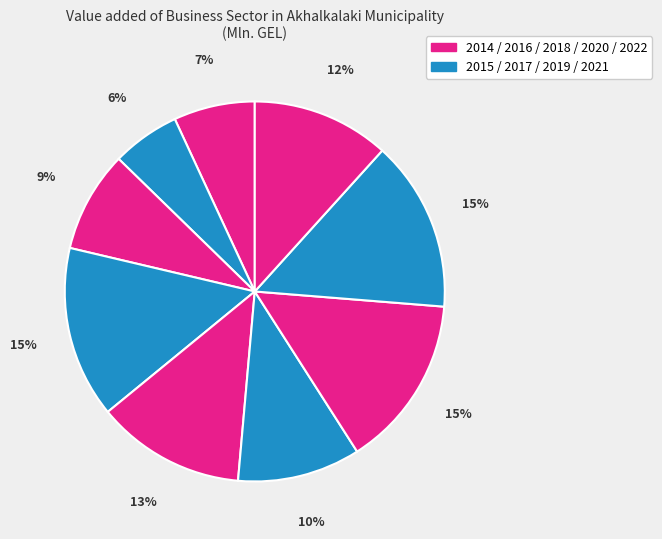

Does any single category account for the majority?

No